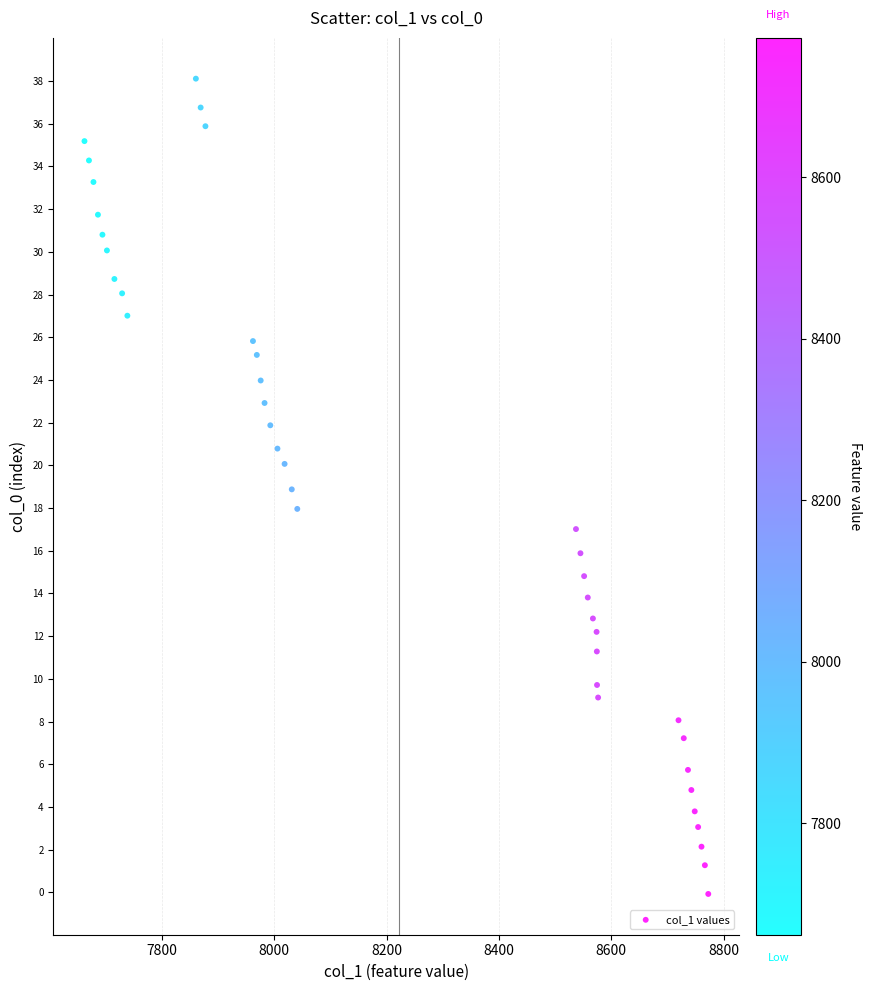

What is the range of Y values (max minus min)?

38.2